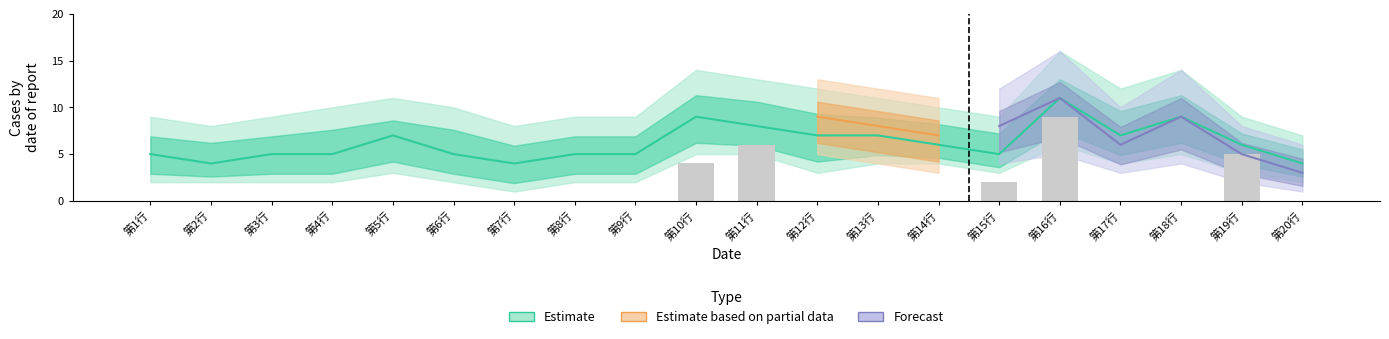

What are all the series names shown in the legend?

Estimate, Estimate based on partial data, Forecast